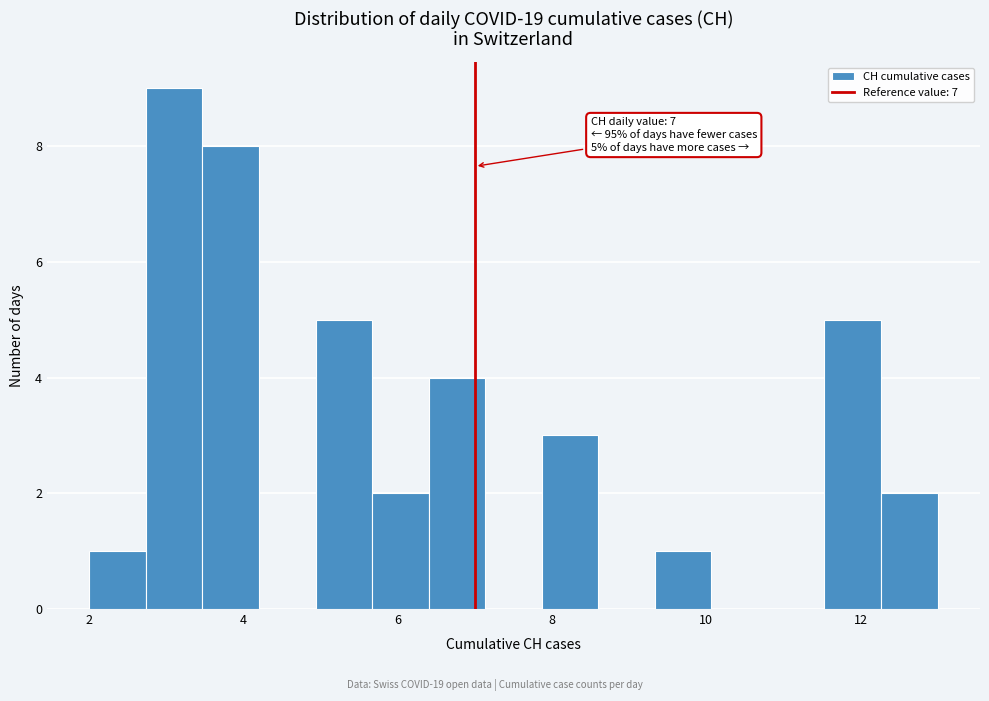

Read against the x-axis, roughly where is the centre of the tallest bar?

3.2